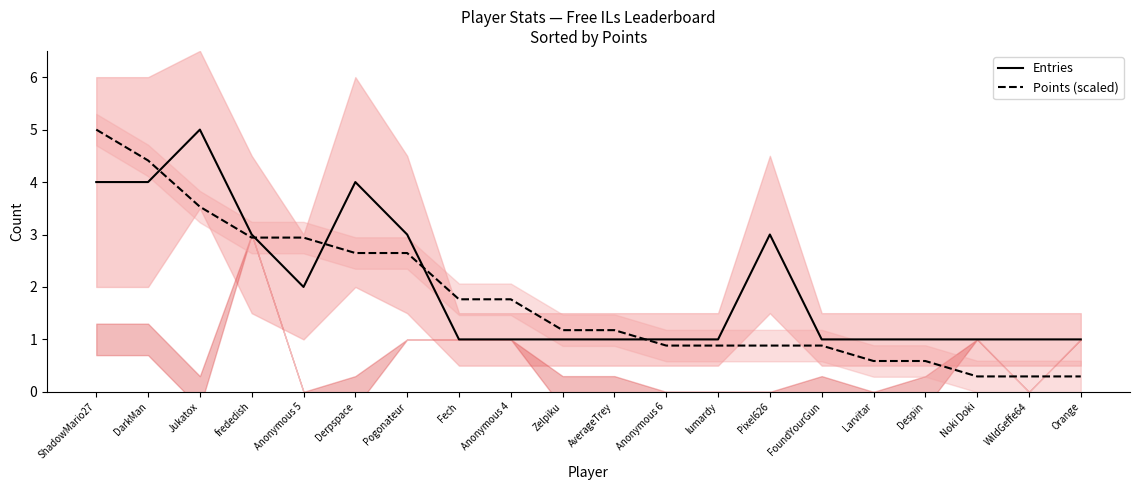

How many lines are shown in the chart?

2